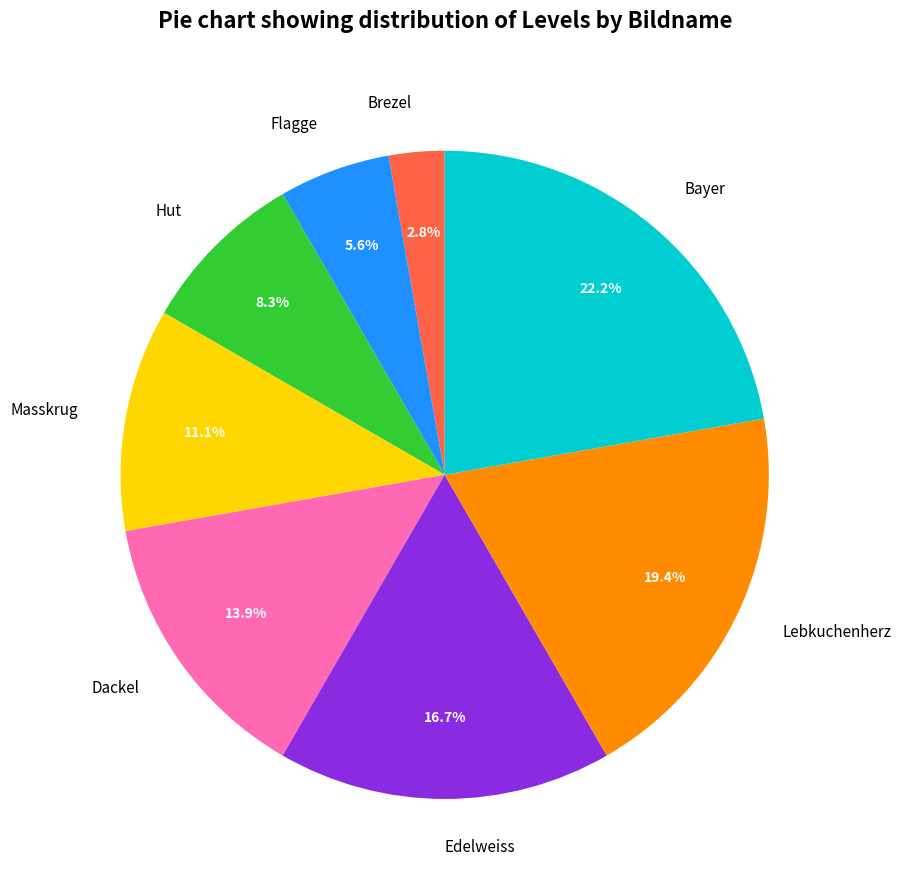

How much of the chart is everything except Hut?

91.7%